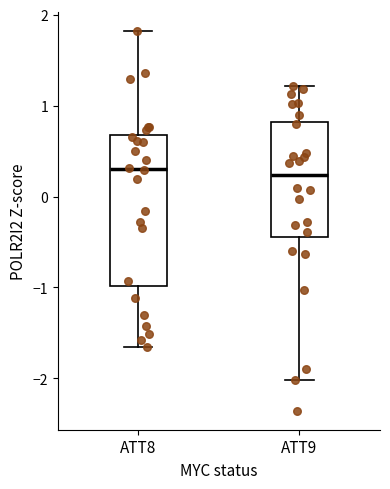

Reading left to right, transcribe this box plot: for each box, give where its median line is, the range the box spans, and where its two whiskers end, as read against the y-axis. The values are not printed on the chart, so give them approximately, as read against the axis.

ATT8: median 0.3, box -1.0 to 0.7, whiskers -1.7 to 1.8
ATT9: median 0.2, box -0.4 to 0.8, whiskers -2.0 to 1.2